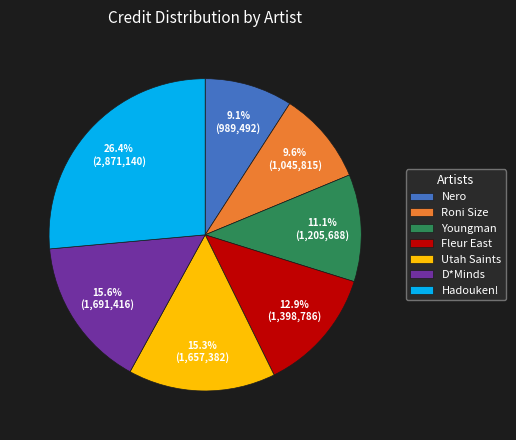

Is Youngman the majority of the pie?

No